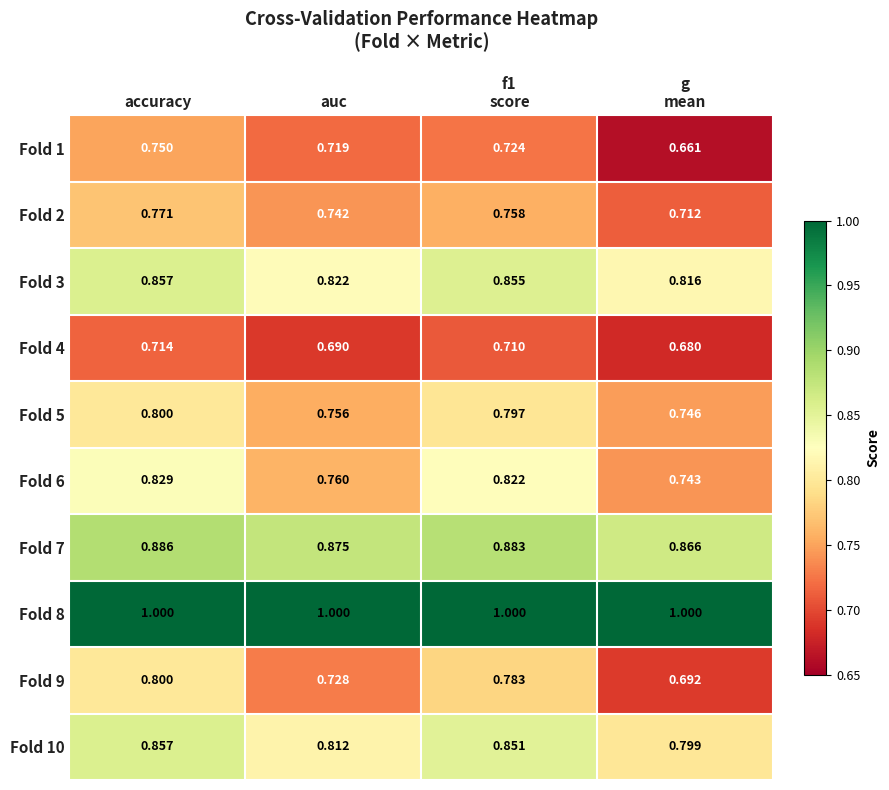

At which category is the sum across all series the highest?

accuracy